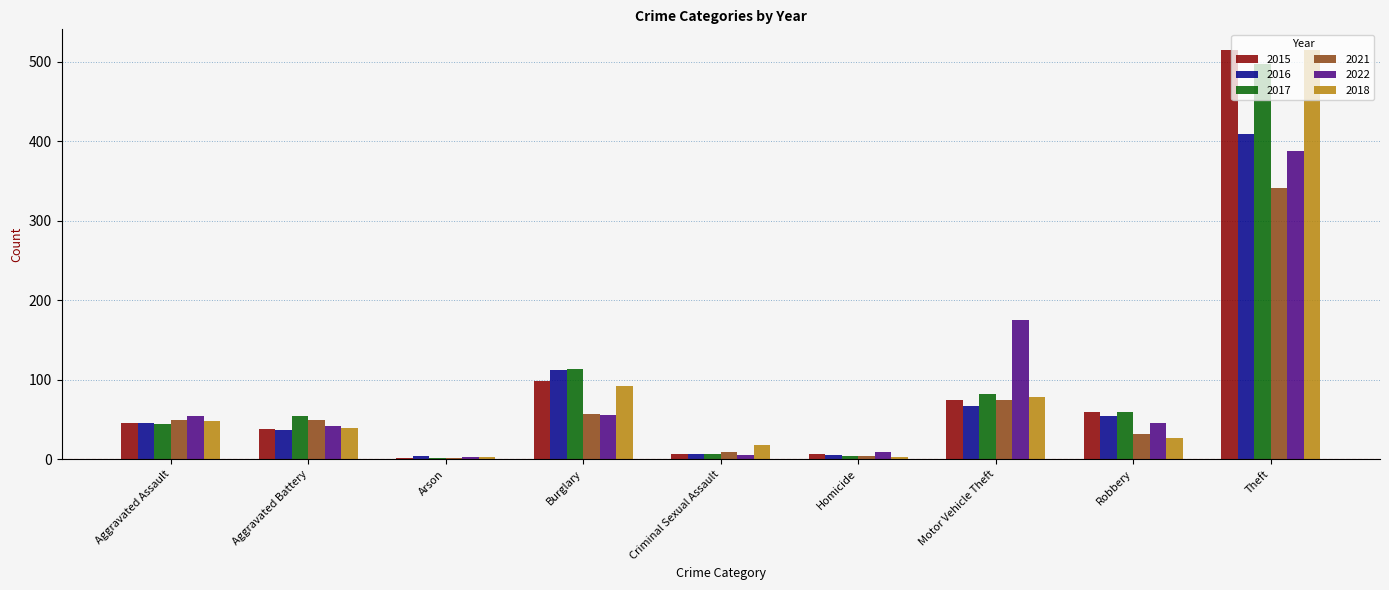

Is it true that 2022 equals 78 at Robbery?

False